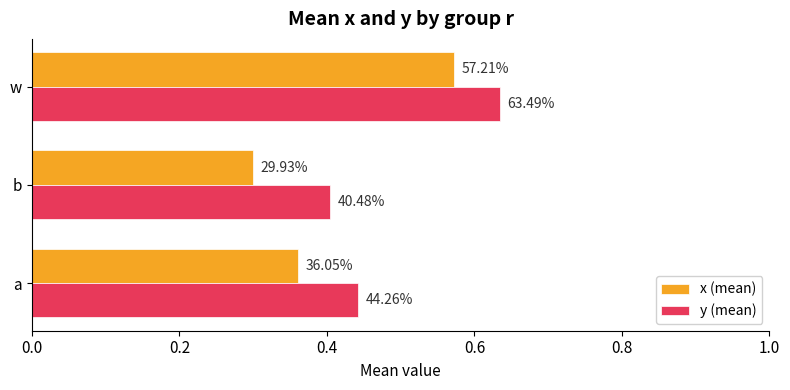

What are all the series names shown in the legend?

x (mean), y (mean)